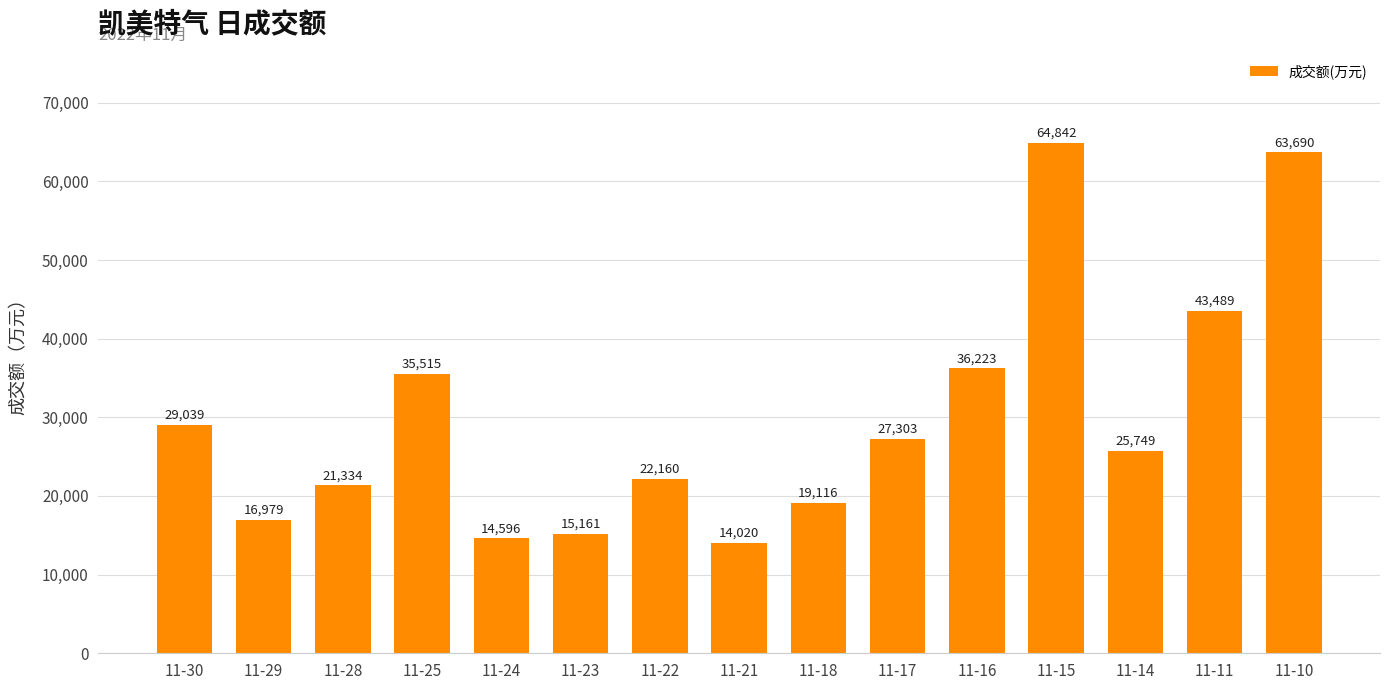

List the labels in order of value, smallest first.

11-21, 11-24, 11-23, 11-29, 11-18, 11-28, 11-22, 11-14, 11-17, 11-30, 11-25, 11-16, 11-11, 11-10, 11-15